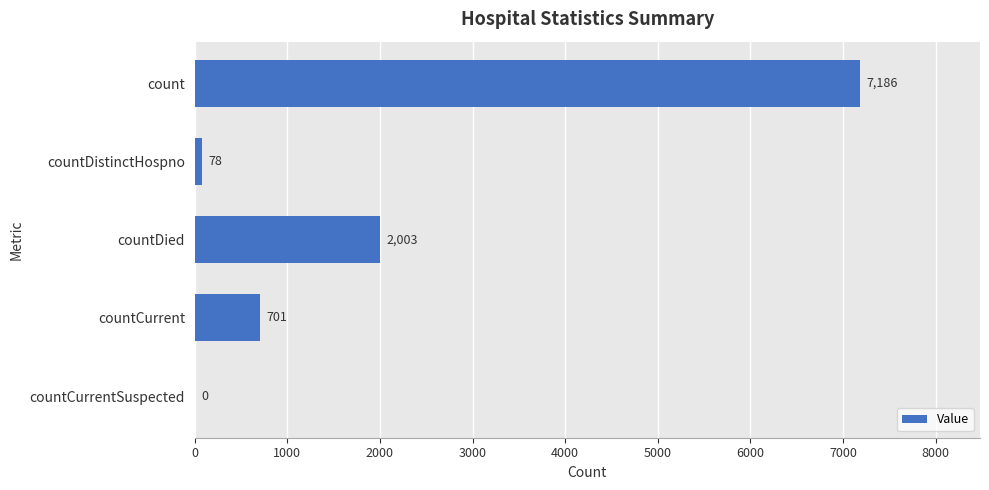

What is the maximum value shown in the chart?

7186